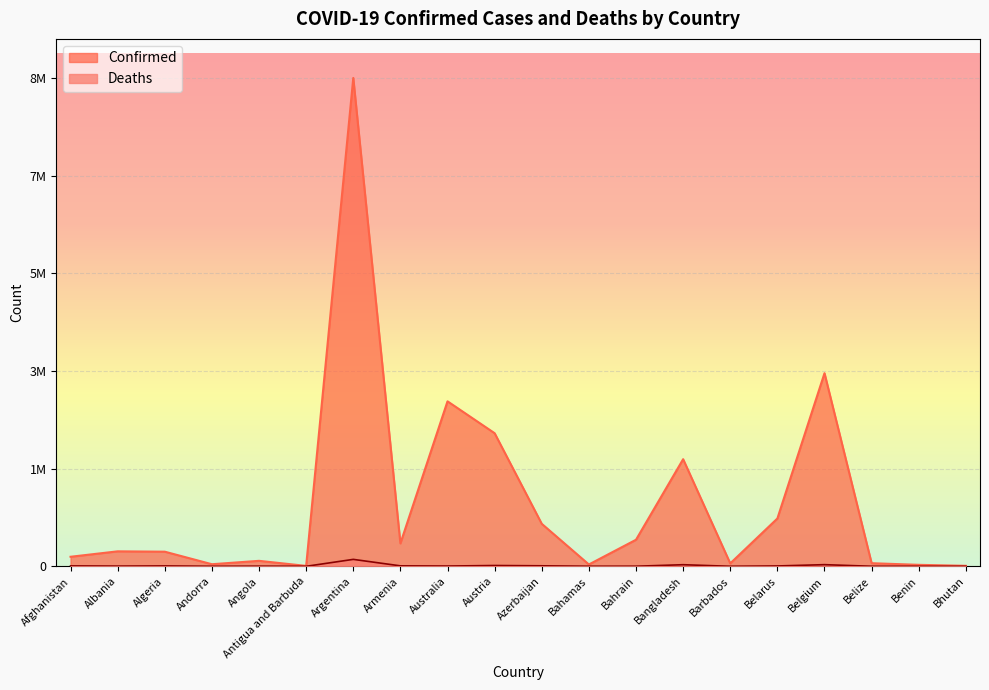

True or false: Confirmed has more than 0 points higher than both neighbors.

True